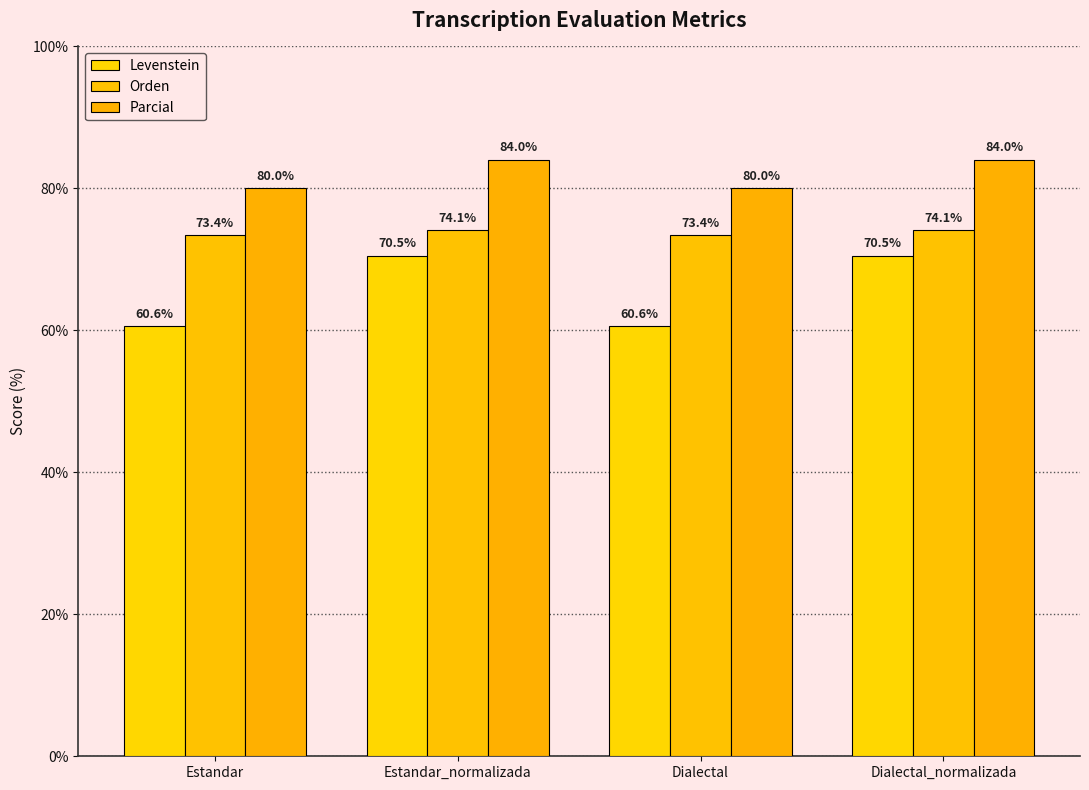

What is the approximate value of Orden at Dialectal?

73.4